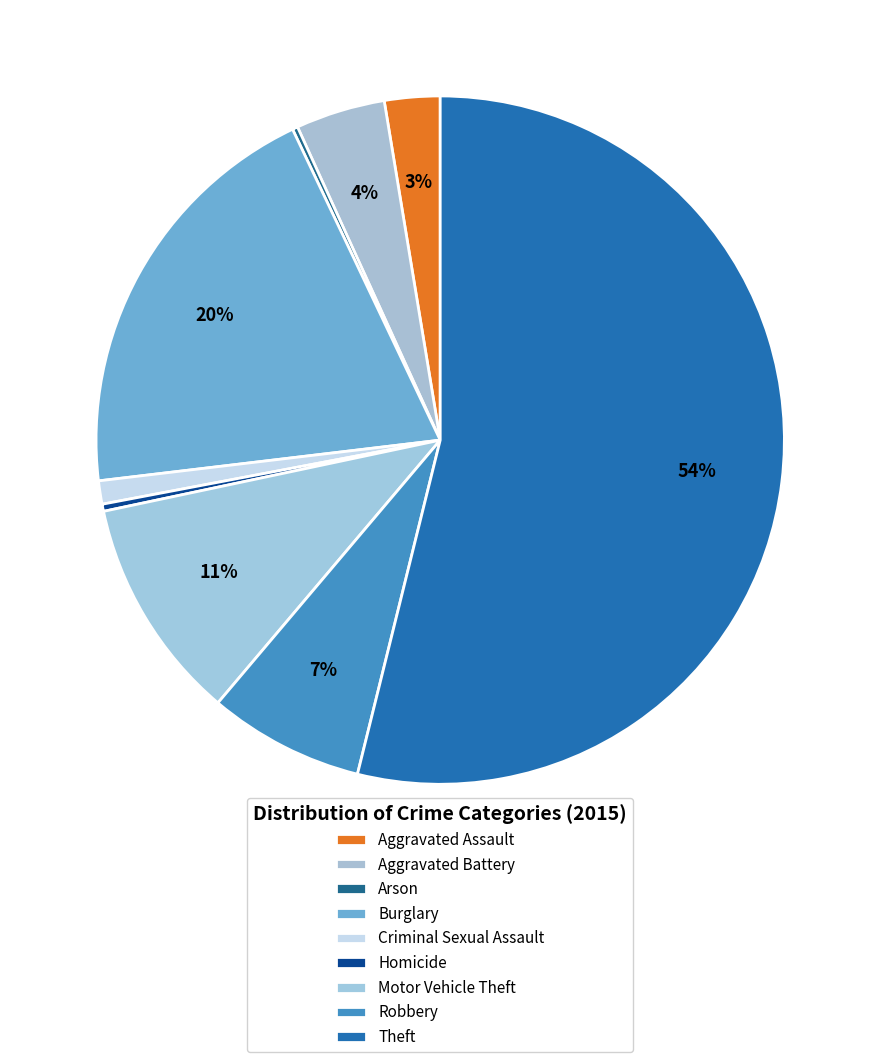

Combined, do Homicide and Burglary account for over 50%?

No